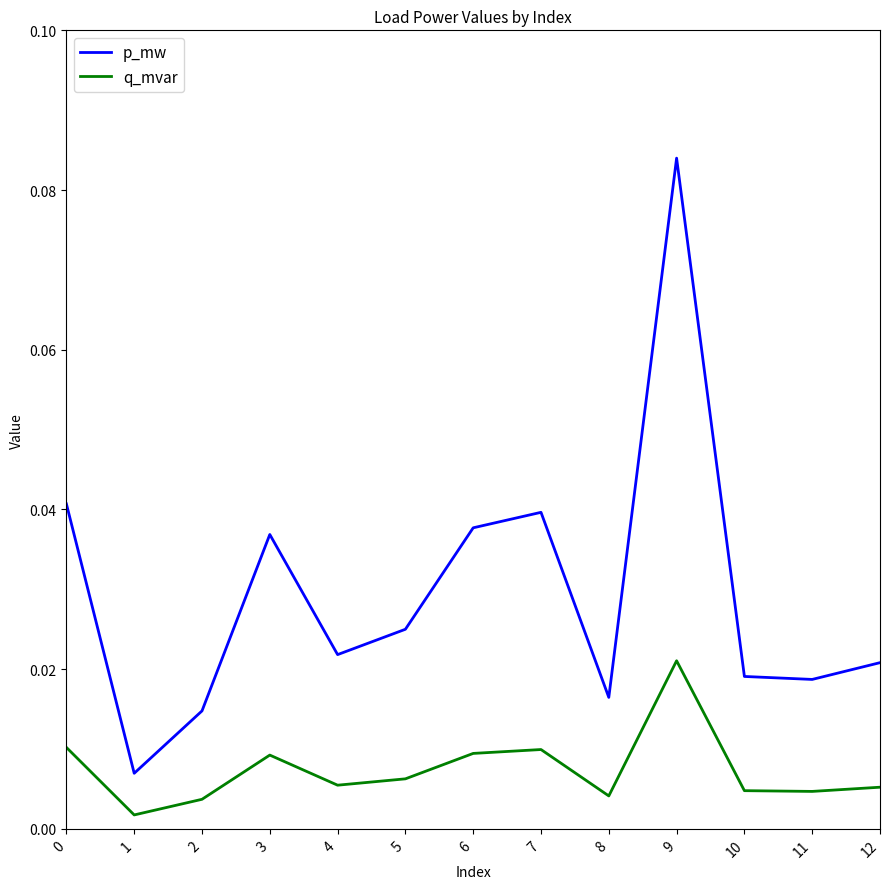

True or false: q_mvar and p_mw cross at least once.

False